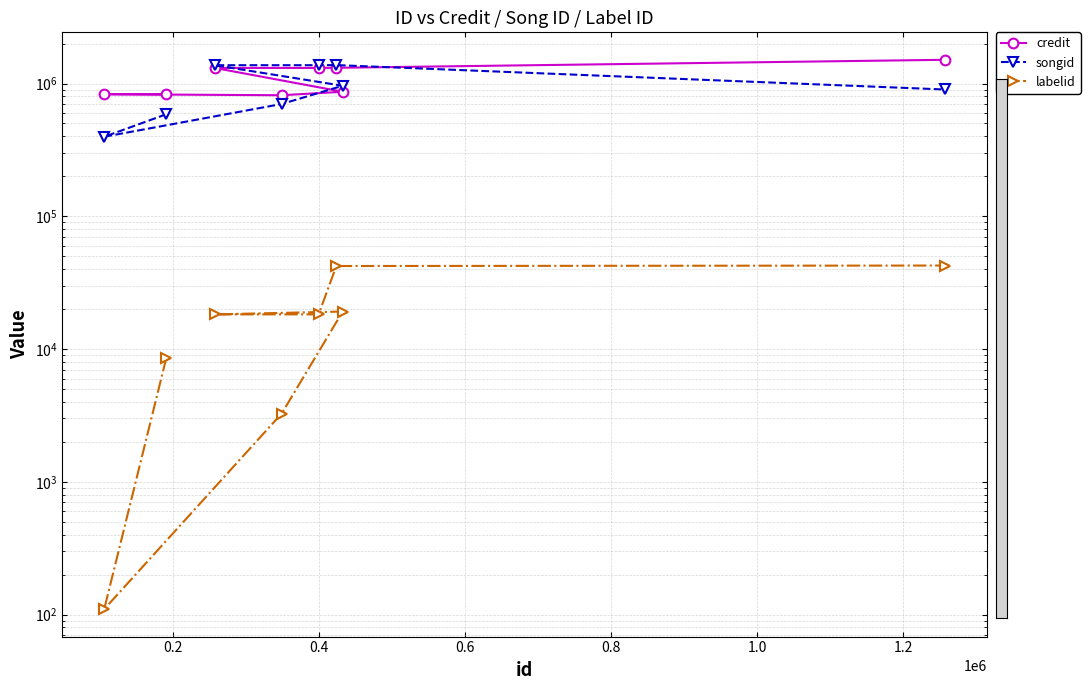

What is the label of the 4th point from the left?

0.6